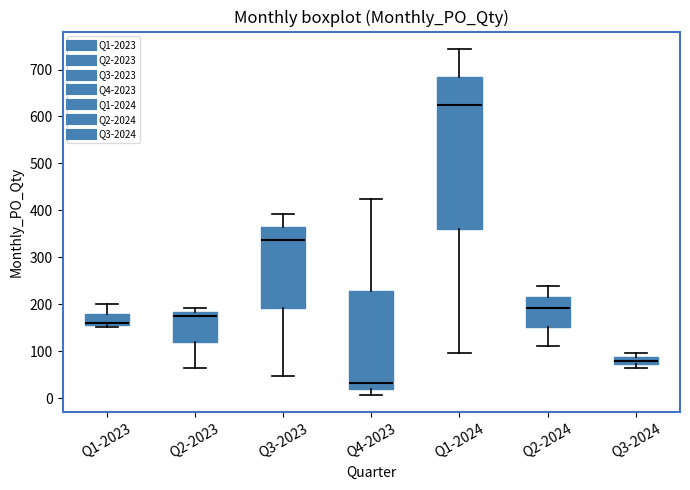

Where does the lower whisker of the box for Q2-2024 end on the y-axis? The values are not printed on the chart, so give them approximately, as read against the axis.

110